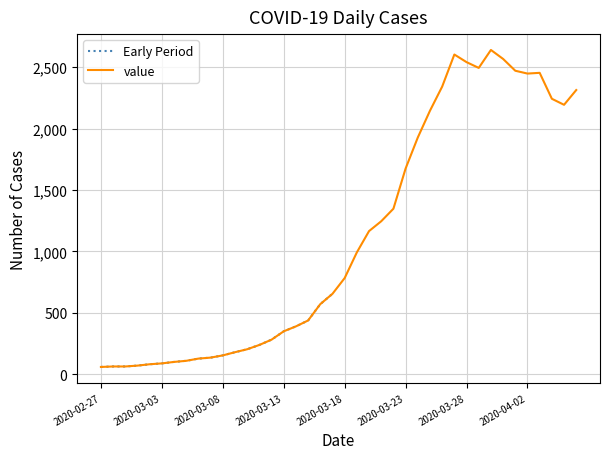

Reading right to left, list all the values displayed in this chart.

2313	2193	2242	2453	2447	2470	2566	2639	2493	2540	2602	2341	2145	1927	1675	1348	1246	1166	993	784	656	572	439	391	351	283	240	205	181	155	137	129	111	102	90	83	72	65	65	61